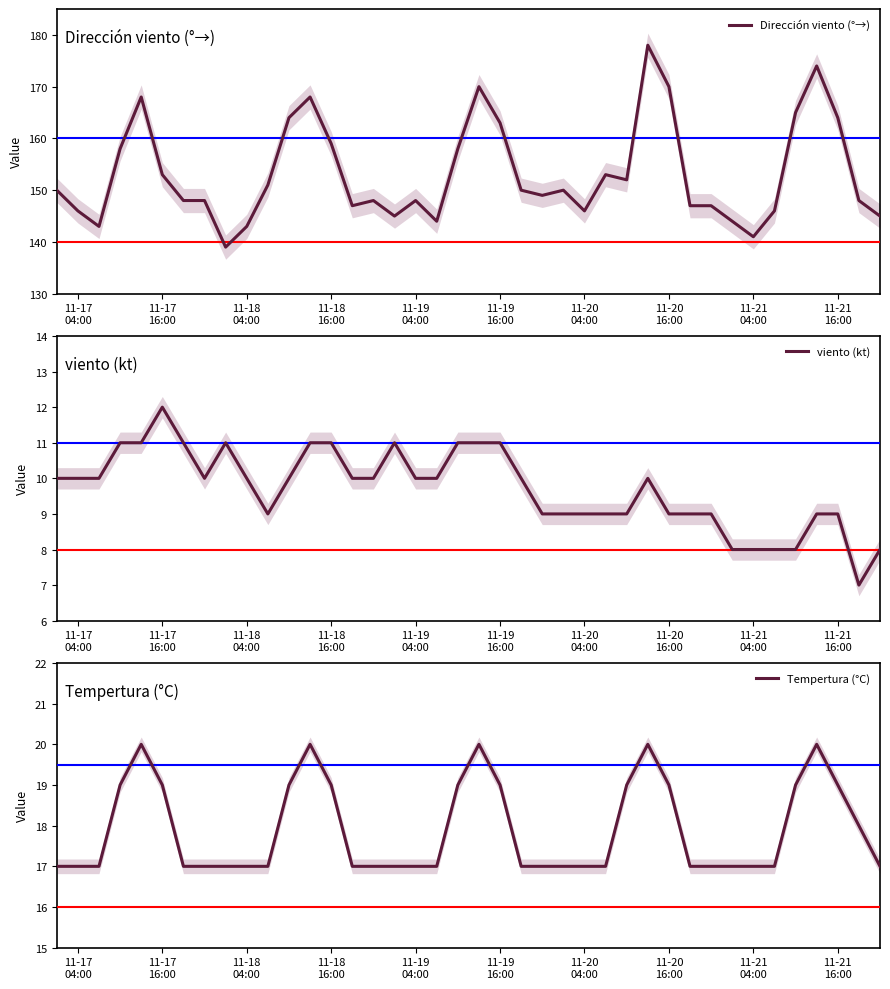

Reading left to right, transcribe all the data shown in this chart.

Dirección viento (°→): 150	146	143	158	168	153	148	148	139	143	151	164	168	159	147	148	145	148	144	158	170	163	150	149	150	146	153	152	178	170	147	147	144	141	146	165	174	164	148	145
viento (kt): 10	10	10	11	11	12	11	10	11	10	9	10	11	11	10	10	11	10	10	11	11	11	10	9	9	9	9	9	10	9	9	9	8	8	8	8	9	9	7	8
Tempertura (°C): 17	17	17	19	20	19	17	17	17	17	17	19	20	19	17	17	17	17	17	19	20	19	17	17	17	17	17	19	20	19	17	17	17	17	17	19	20	19	18	17